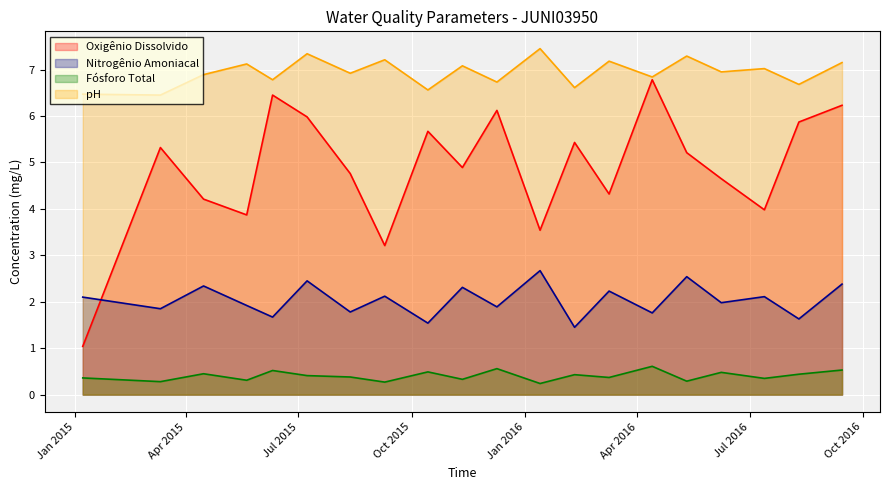

Which series has the largest range (max minus min)?

Oxigênio Dissolvido